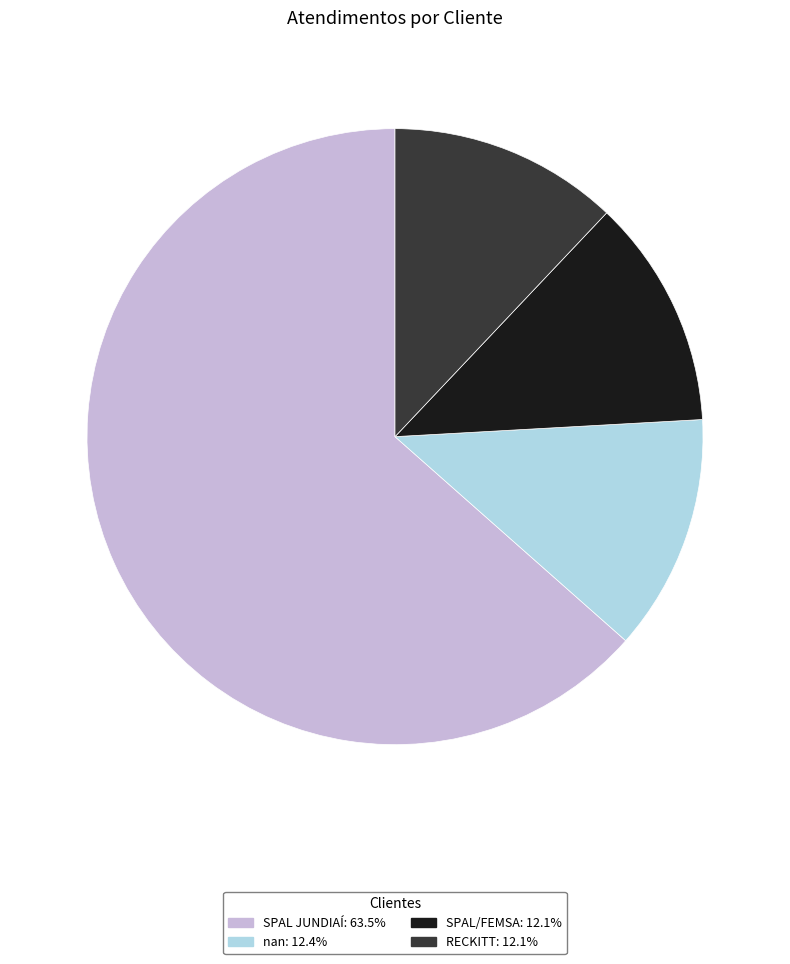

Between RECKITT and SPAL JUNDIAÍ, which is larger?

SPAL JUNDIAÍ